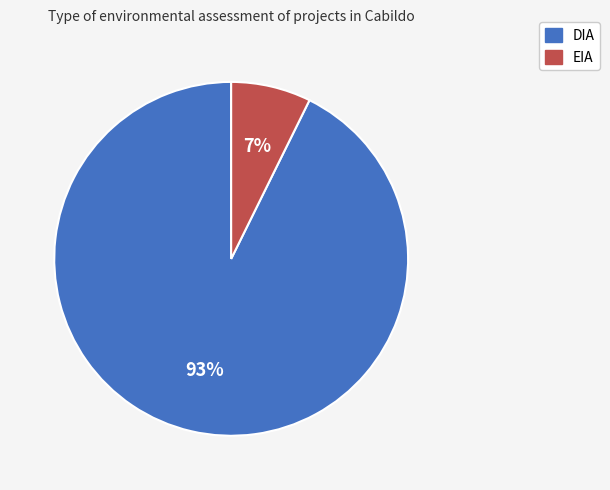

To the nearest percent, what is the combined percentage of EIA and DIA?

100%